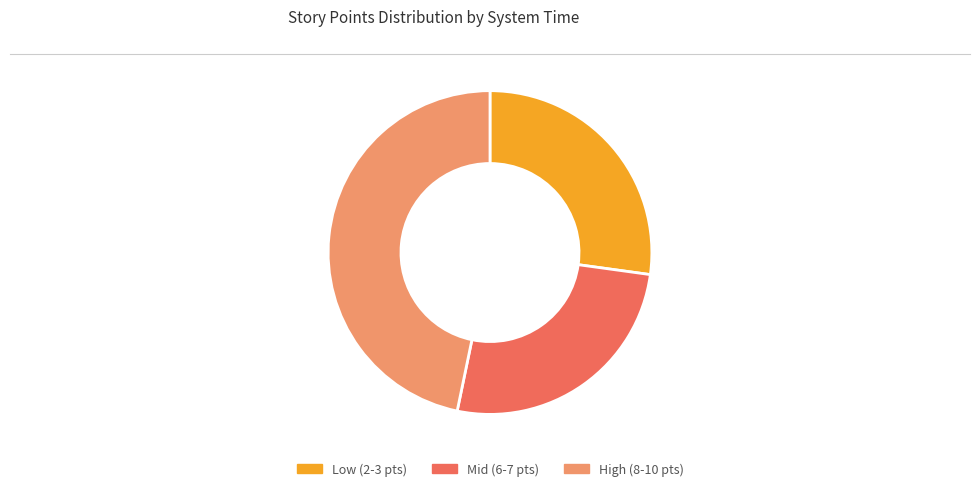

What is the largest slice in the pie chart?

High (8-10 pts)